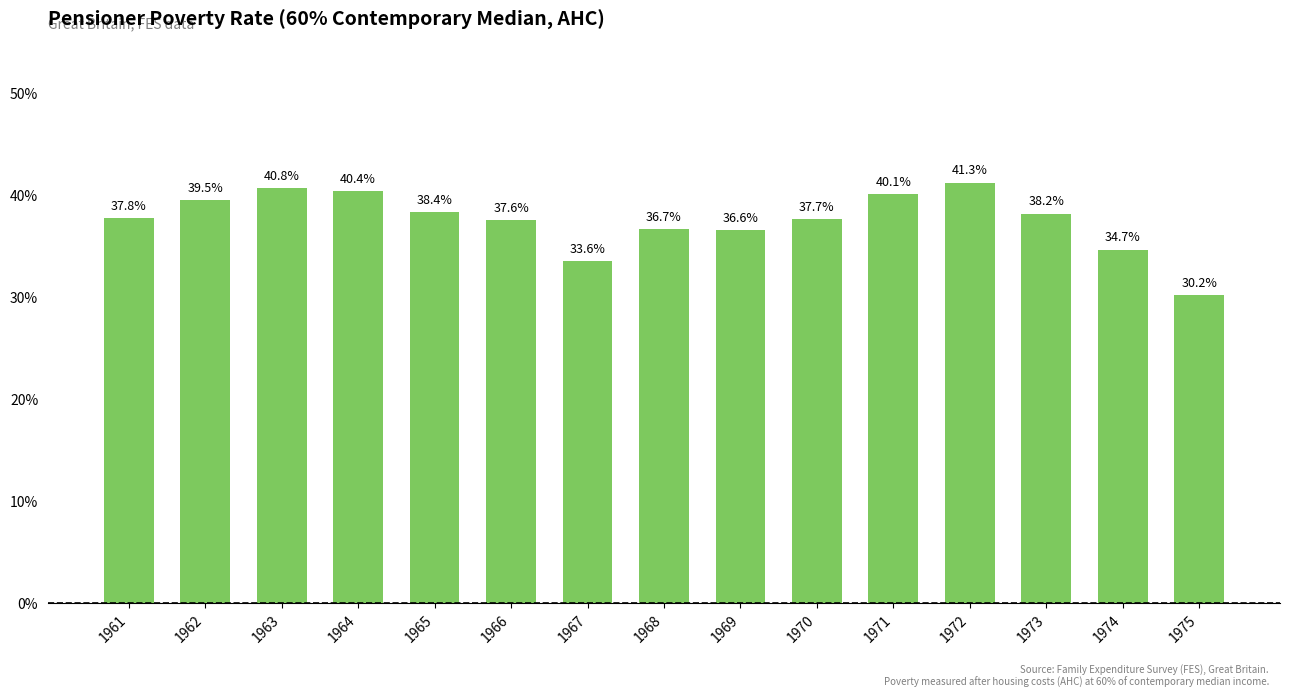

The chart shows a value of 0.4 at 1965. True or false?

True